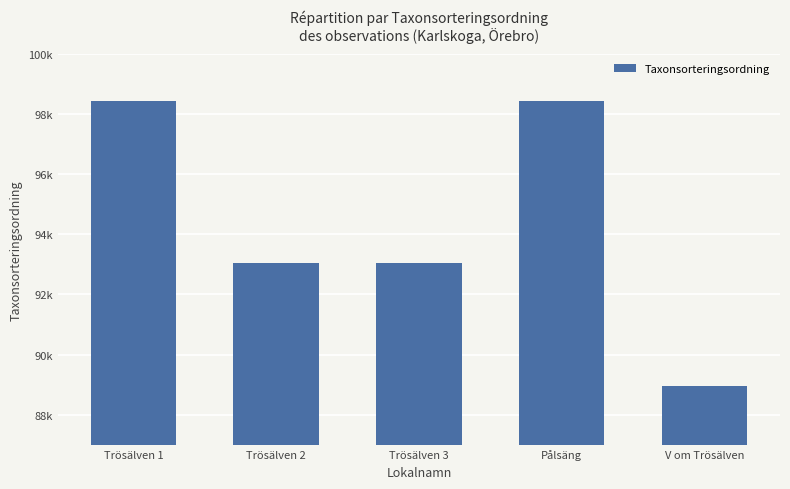

List the labels in order of value, smallest first.

V om Trösälven, Trösälven 3, Trösälven 2, Trösälven 1, Pålsäng